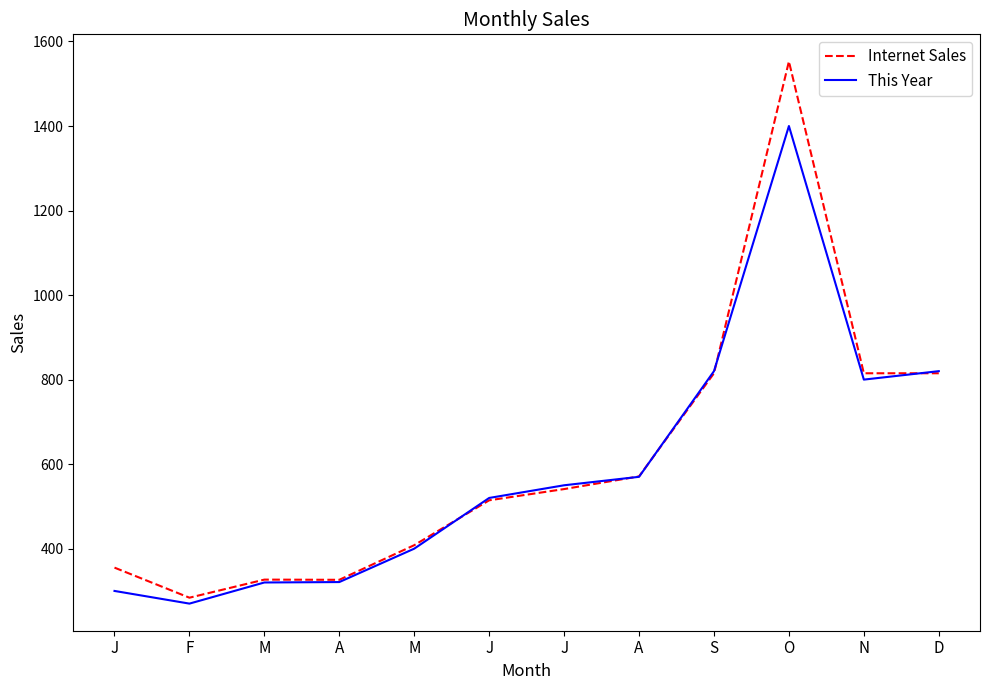

What are all the series names shown in the legend?

Internet Sales, This Year